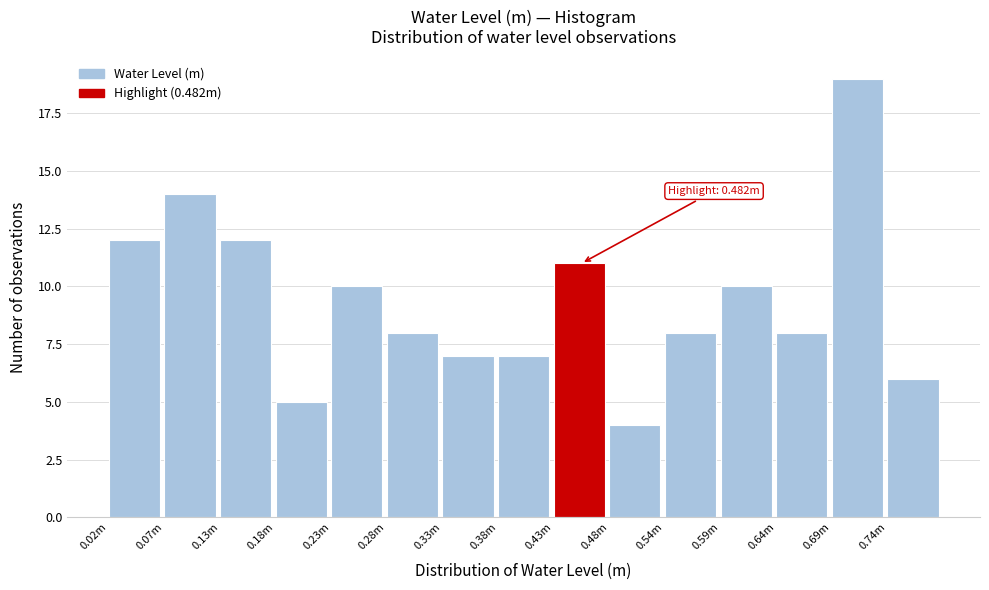

Reading left to right, list all the values displayed in this chart.

12	14	12	5	10	8	7	7	11	4	8	10	8	19	6